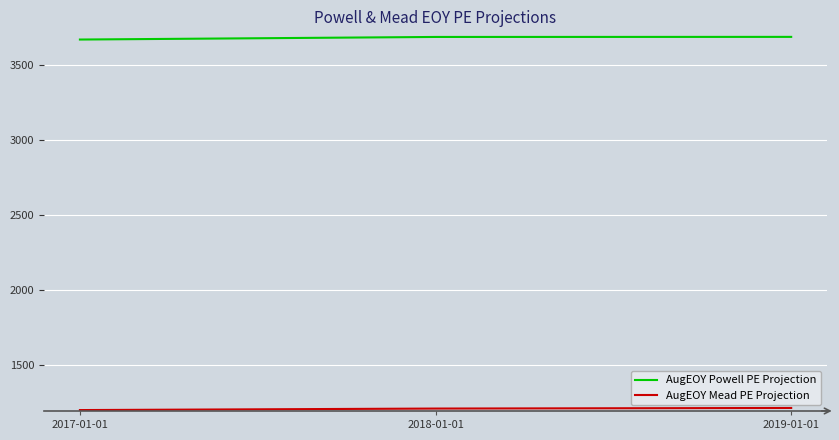

What is the minimum value for AugEOY Powell PE Projection?

3667.5